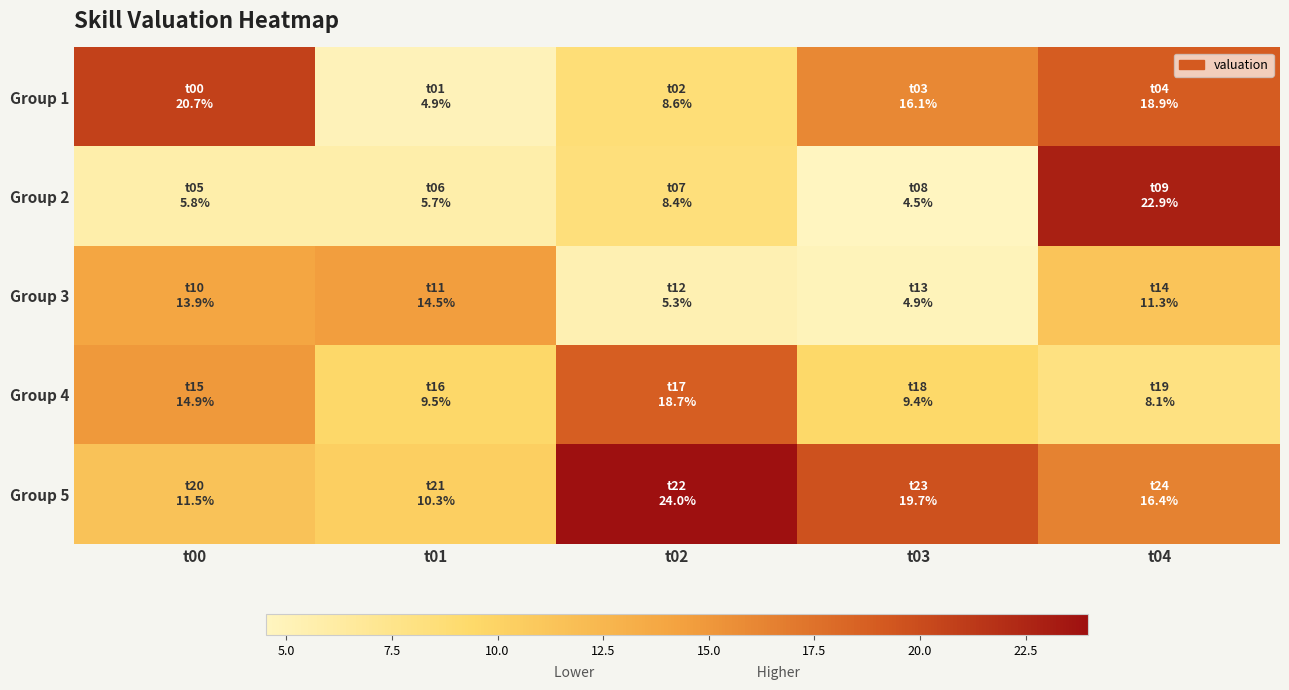

At t03, list the series in order from smallest to largest.

Group 2, Group 3, Group 4, Group 1, Group 5